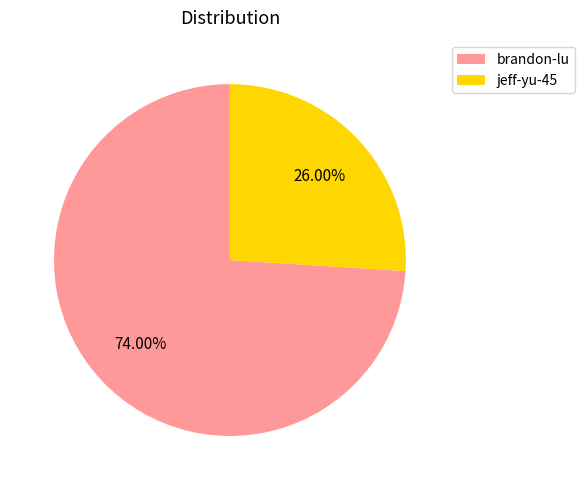

Which has a higher value, brandon-lu or jeff-yu-45?

brandon-lu